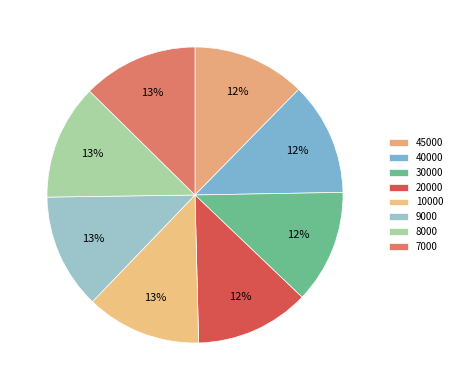

To the nearest percent, what is the combined percentage of 45000 and 30000?

25%